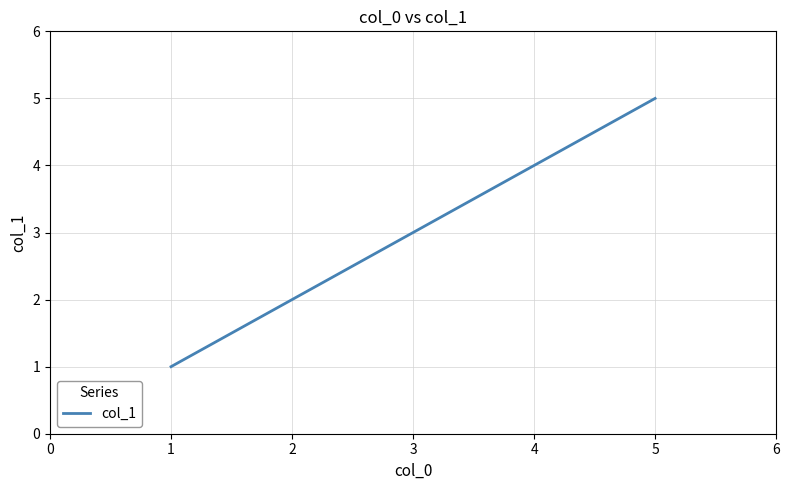

How many lines are shown in the chart?

1